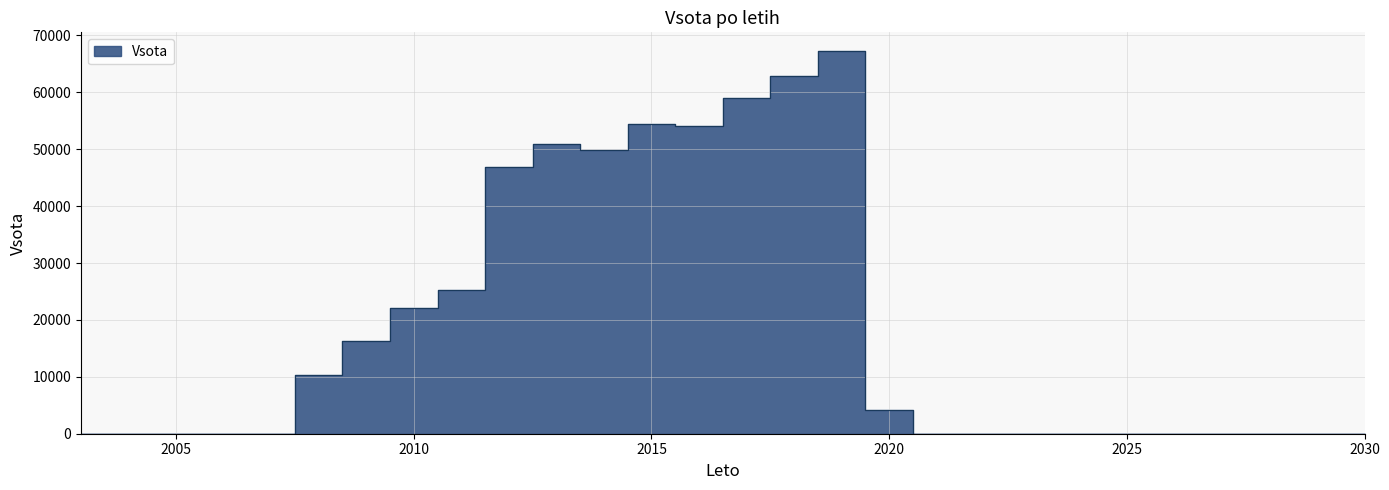

Reading left to right, transcribe all the data shown in this chart.

2003=0.0	2004=0.0	2005=0.0	2006=0.0	2007=0.0	2008=10360.9	2009=16376.7	2010=22097.9	2011=25252.3	2012=46925.0	2013=50870.1	2014=49958.0	2015=54434.0	2016=54131.6	2017=59069.3	2018=62866.6	2019=67193.3	2020=4234.9	2021=0.0	2022=0.0	2023=0.0	2024=0.0	2025=0.0	2026=0.0	2027=0.0	2028=0.0	2029=0.0	2030=0.0